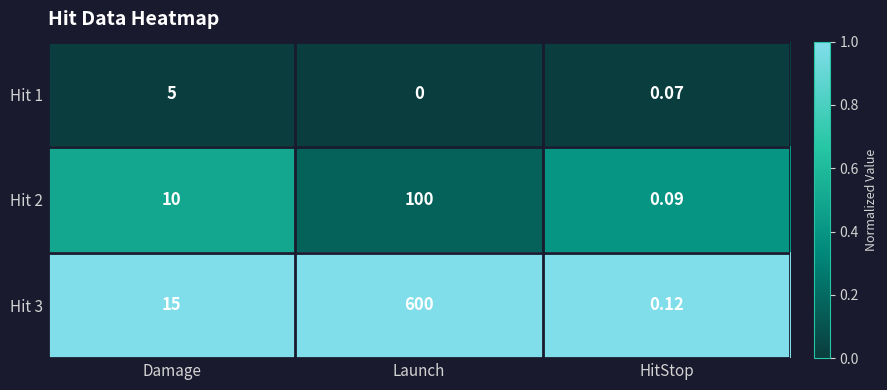

Which category has the lowest value in the Hit 2 series?

HitStop